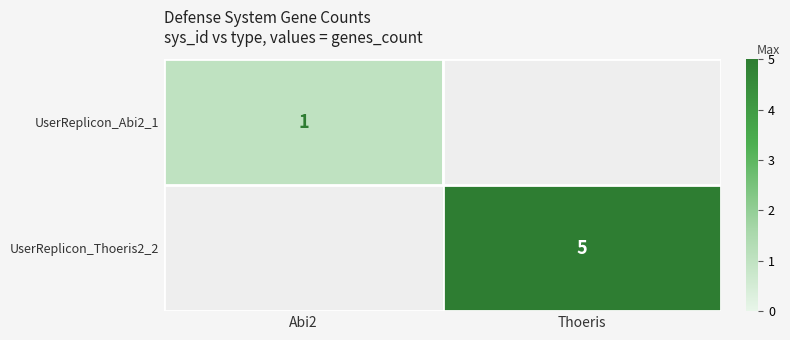

At which category does the chart reach its peak across all series?

Thoeris